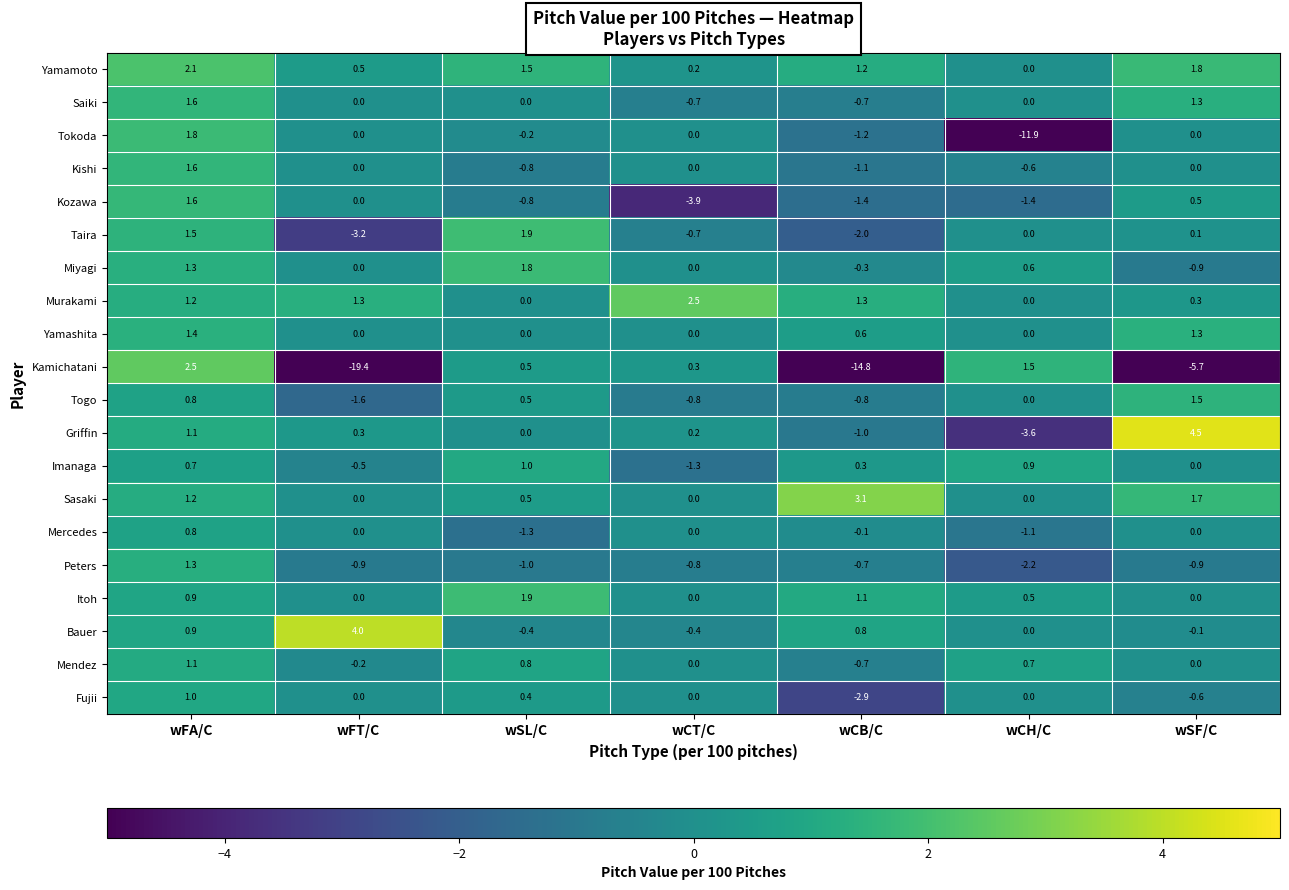

At which category is the sum across all series the highest?

wFA/C